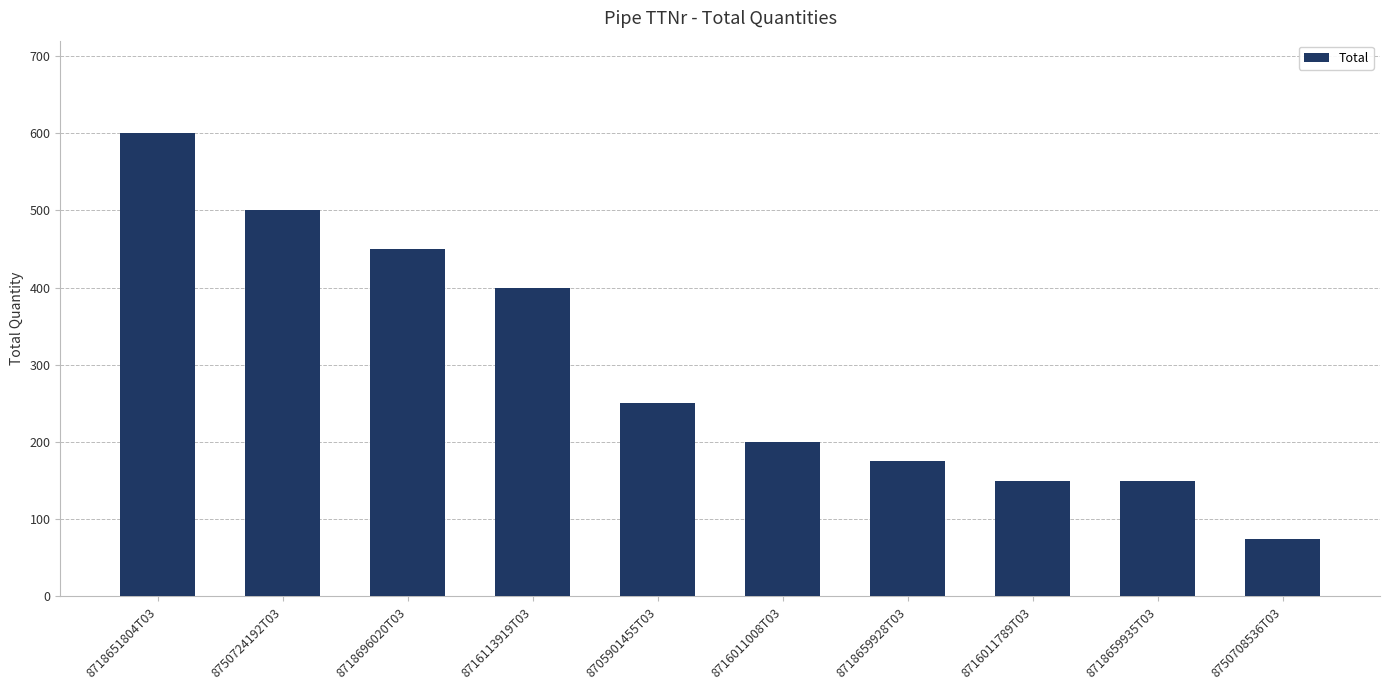

At which category does the chart reach its minimum across all series?

8750708536T03